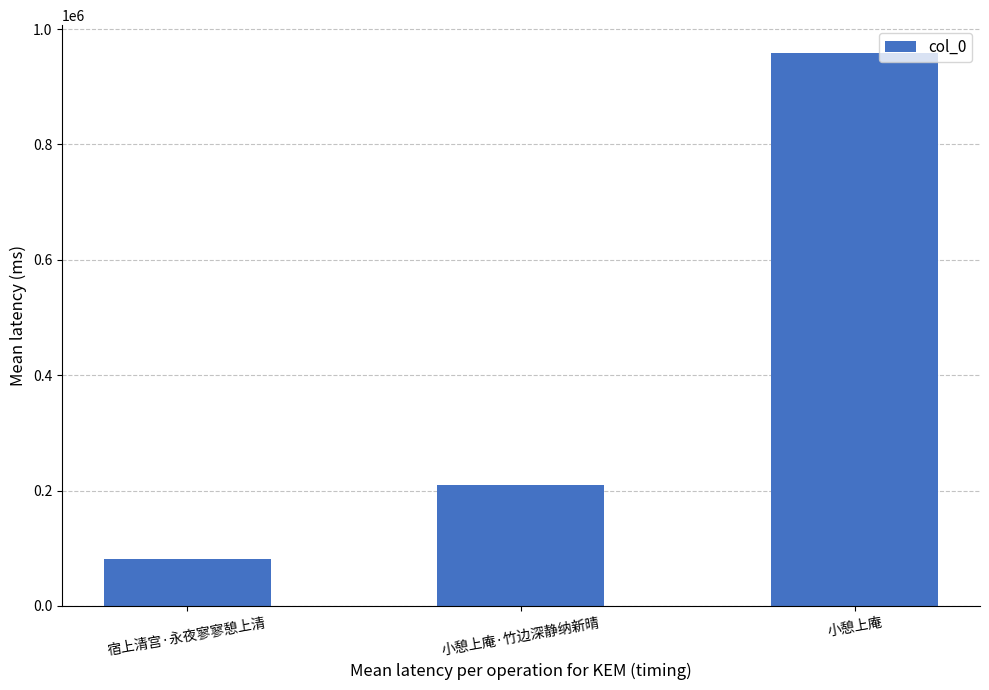

Which has a higher value, 小憩上庵·竹边深静纳新晴 or 宿上清宫·永夜寥寥憩上清?

小憩上庵·竹边深静纳新晴